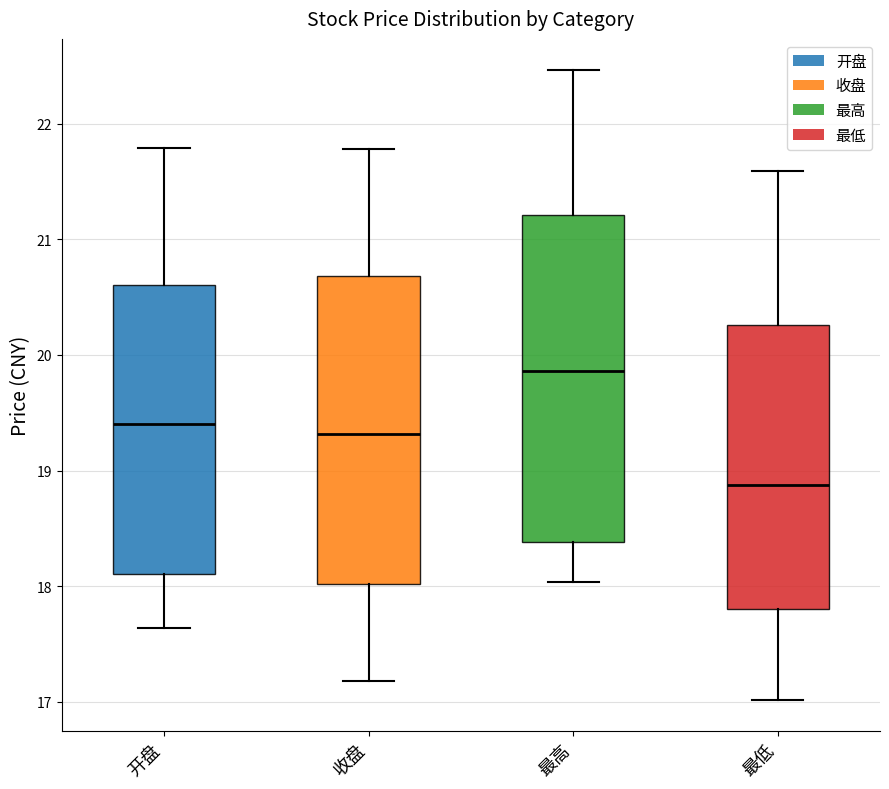

Where does the lower whisker of the box for 最低 end on the y-axis? The values are not printed on the chart, so give them approximately, as read against the axis.

17.0